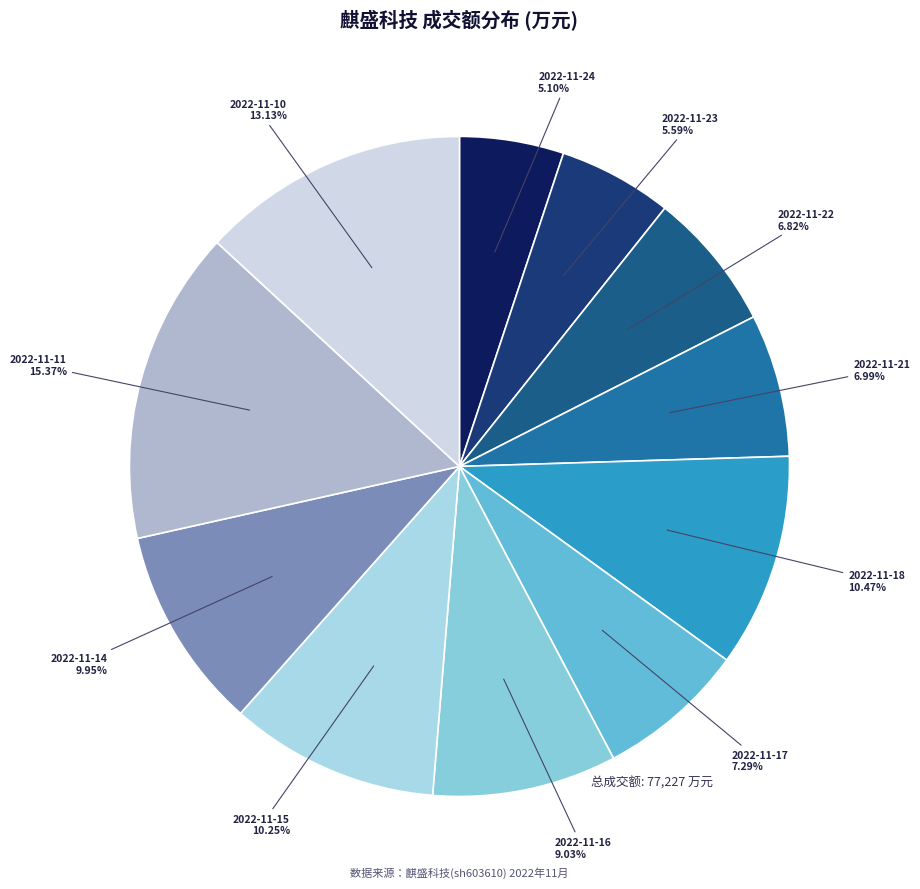

Approximately how many times larger is the value at 2022-11-23 compared to 2022-11-10?

0.4